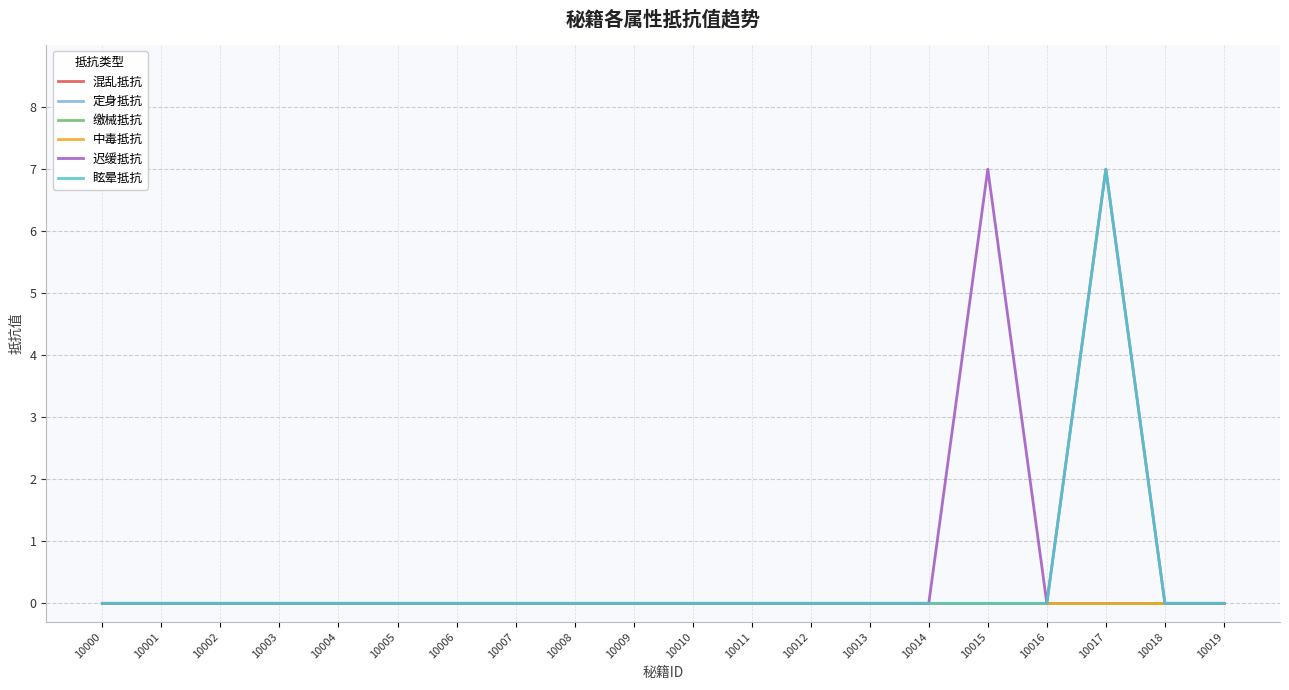

Which category has the highest value in the 迟缓抵抗 series?

10015